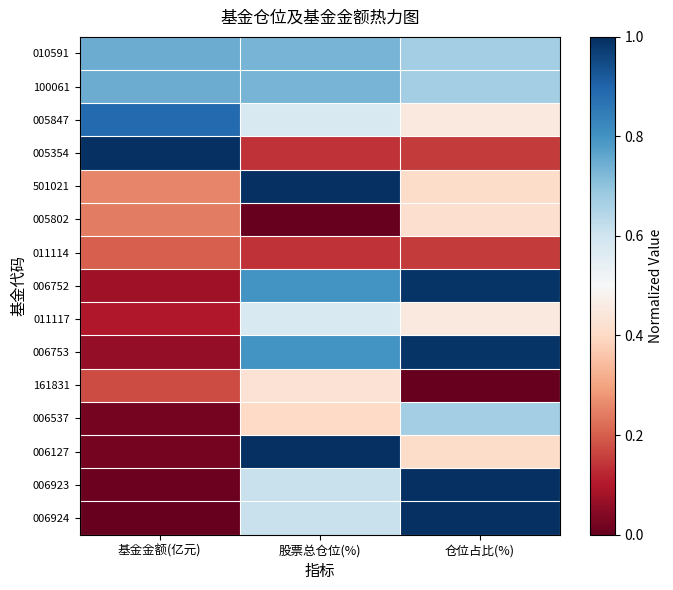

Which series has the largest total across all categories?

010591